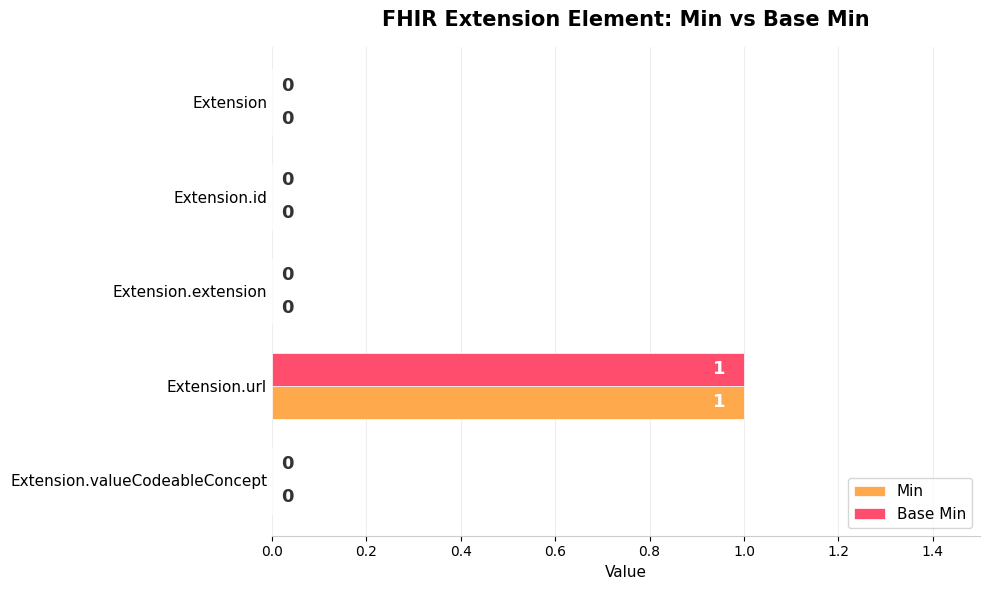

At which category is the sum across all series the highest?

Extension.url